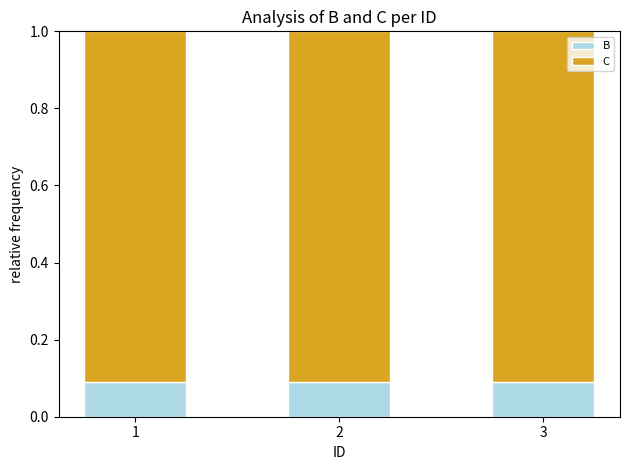

What is the sum of all B values?

0.3